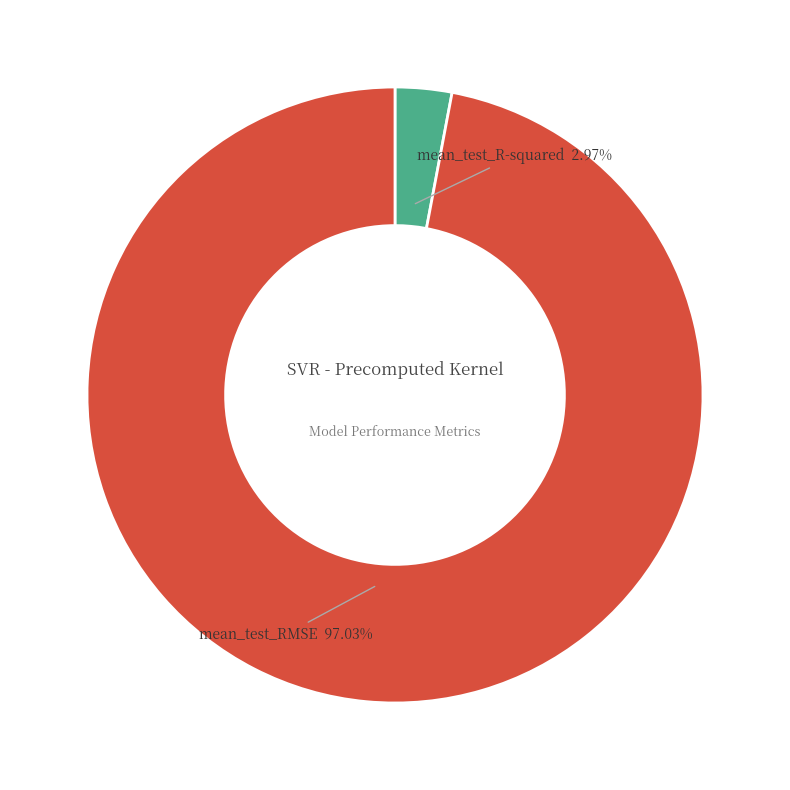

What percentage is NOT represented by mean_test_RMSE?

3.0%